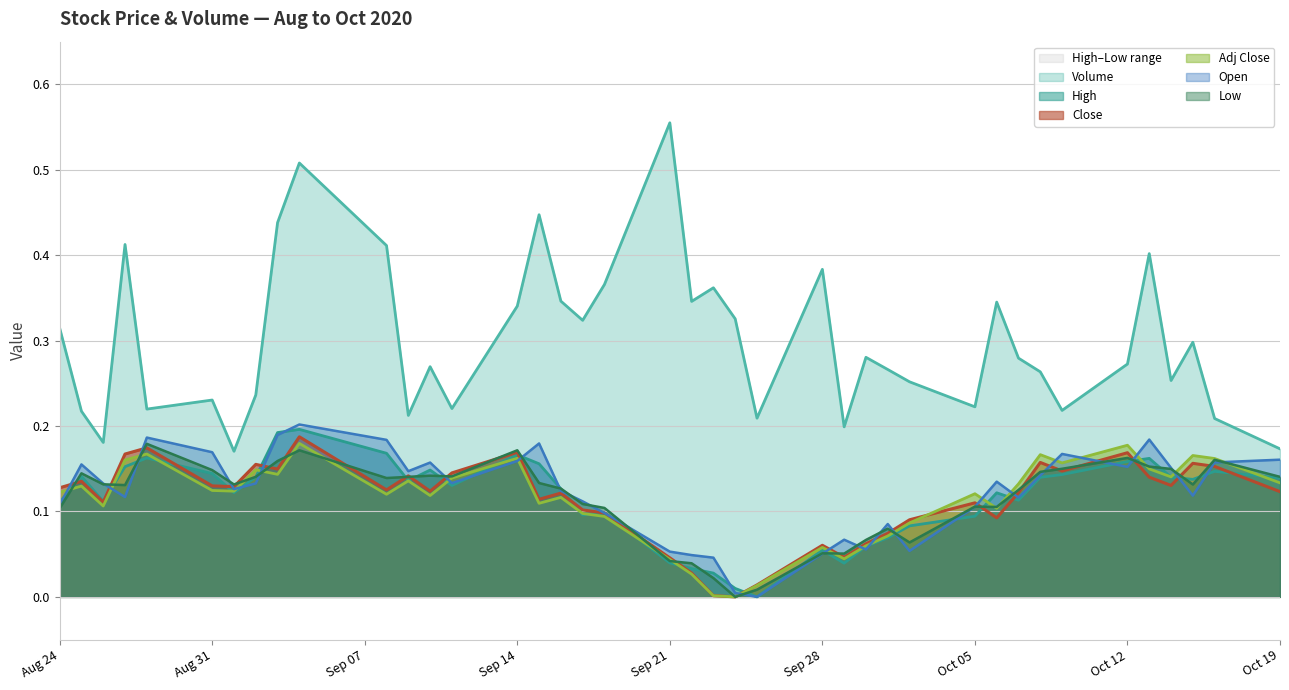

How many interior local valleys does the High series have?

9